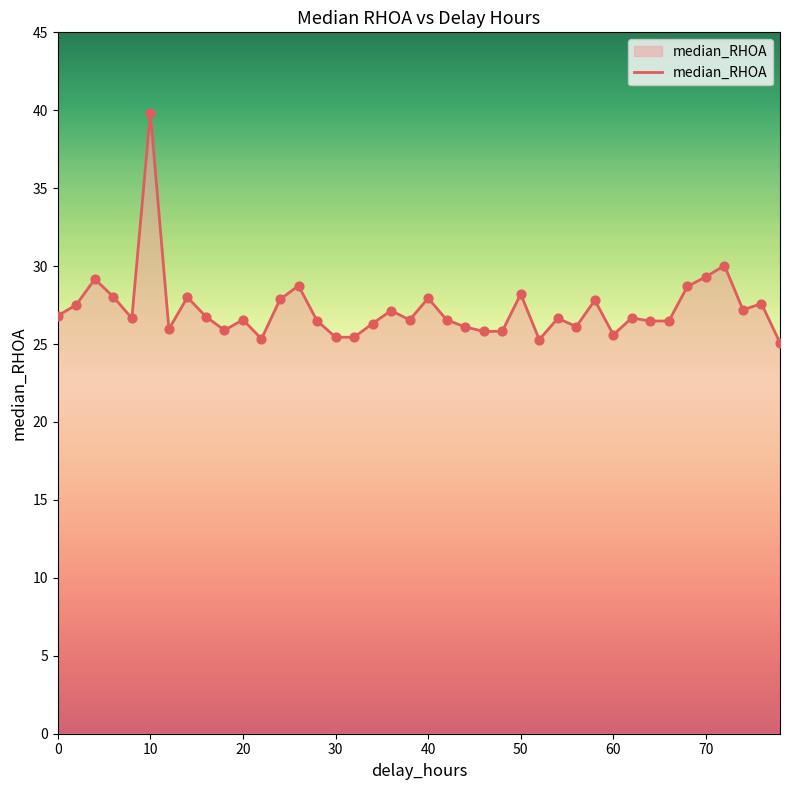

What is the minimum value shown in the chart?

25.1